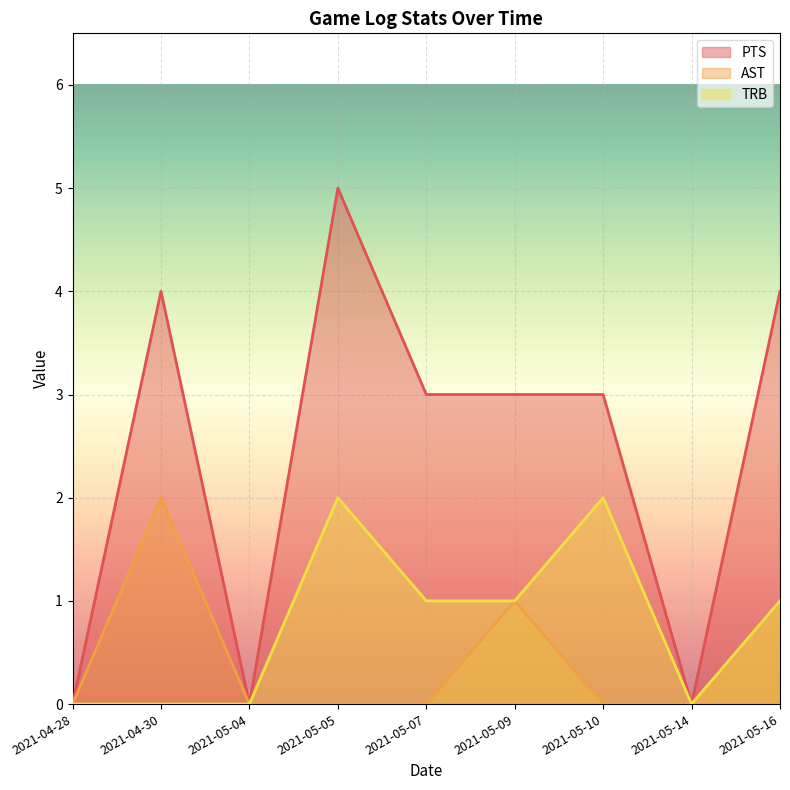

What is the difference between the maximum and minimum values in the TRB series?

2